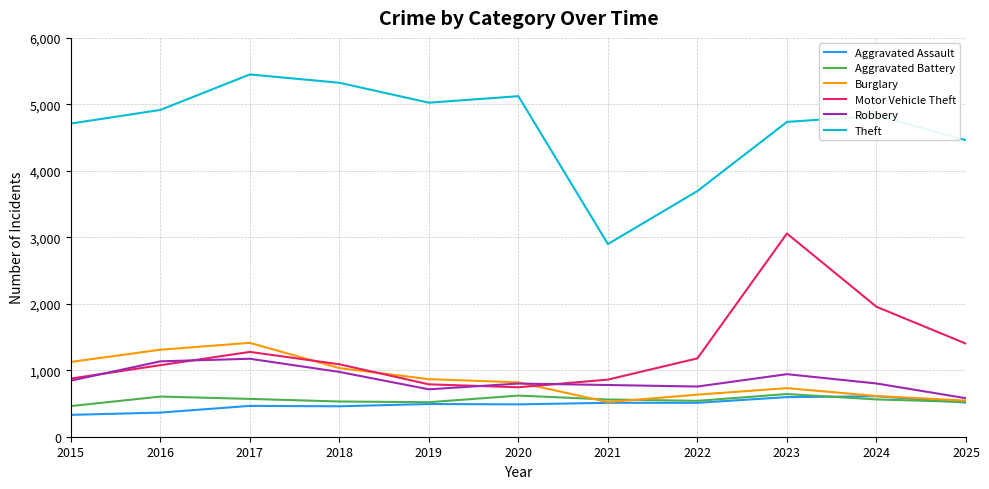

Which series has the largest total across all categories?

Theft